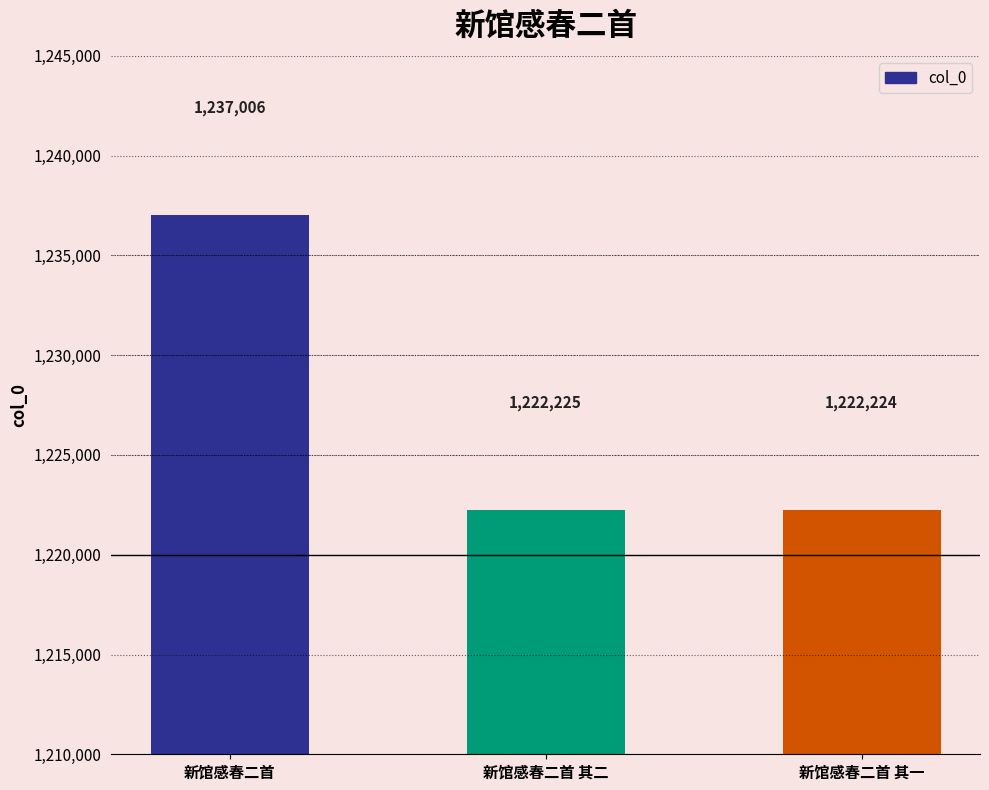

What is the ratio of the value at 新馆感春二首 其一 to the value at 新馆感春二首 其二?

1.0